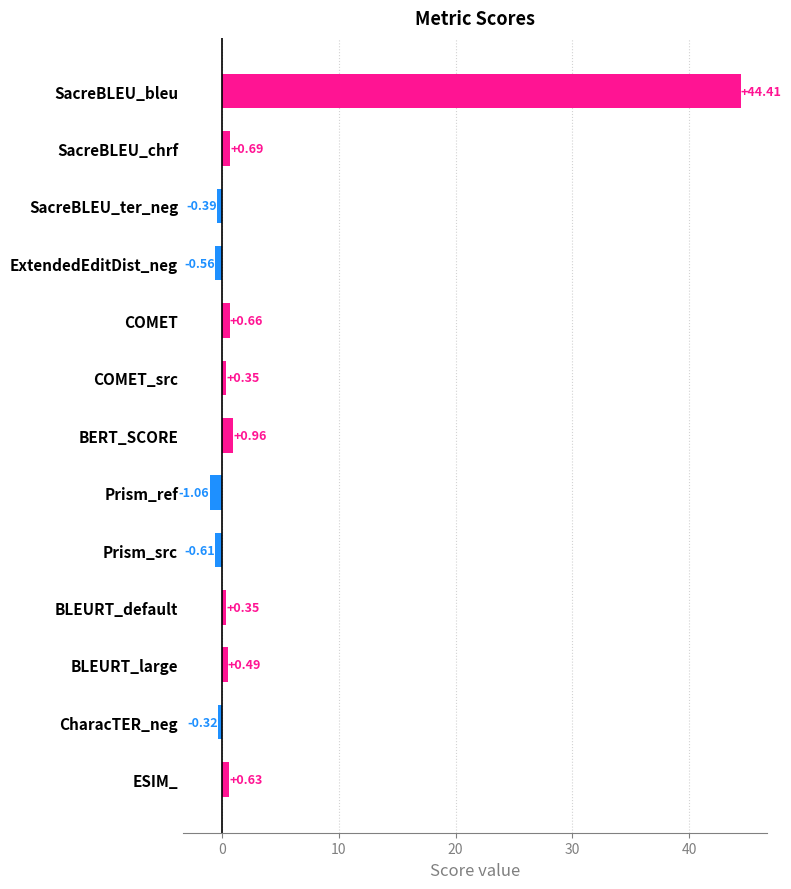

What is the label of the 2nd bar from the bottom?

CharacTER_neg